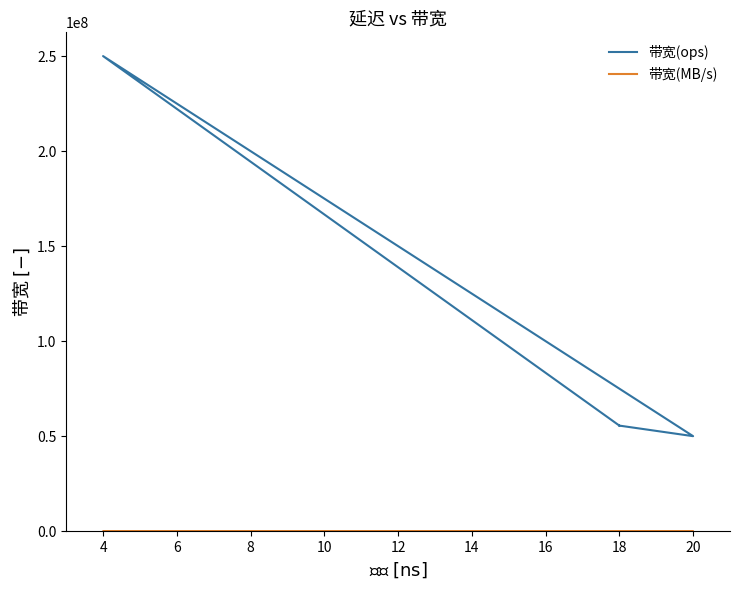

At 6, list the series in order from smallest to largest.

带宽(MB/s), 带宽(ops)